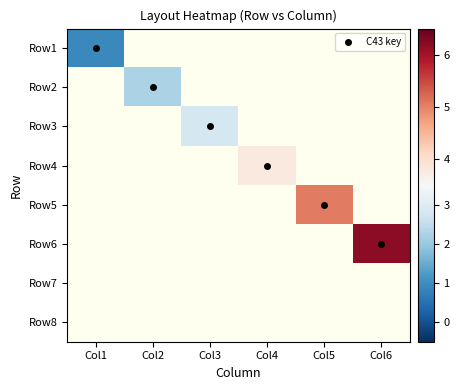

List the labels in order of Row3 value, smallest first.

Col1, Col2, Col3, Col4, Col5, Col6